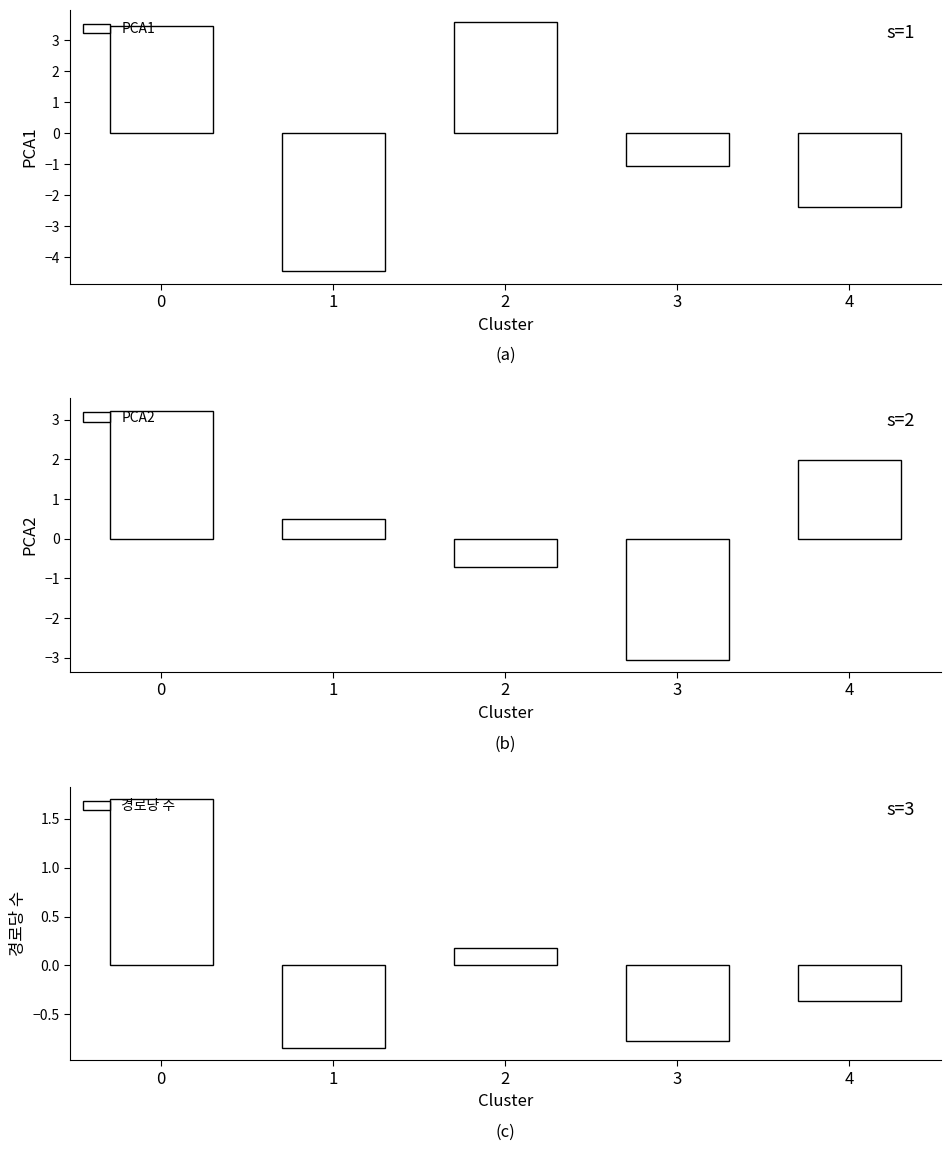

At which label is 경로당 수 closest to 0?

2